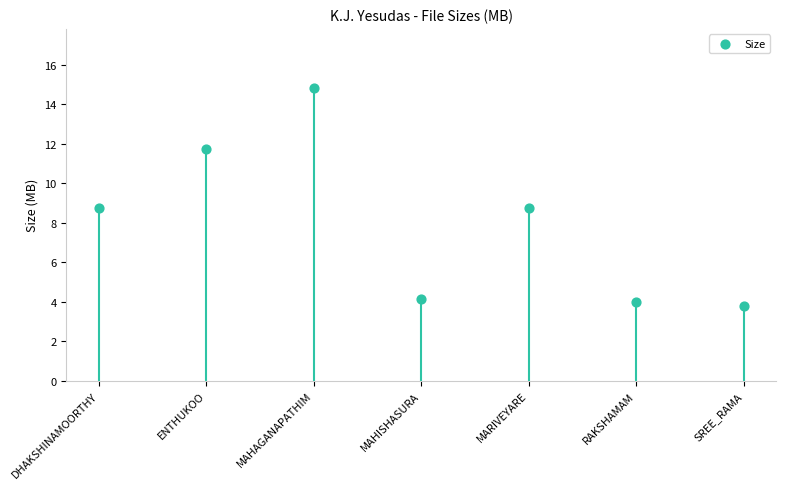

What is the average Y value?

8.0